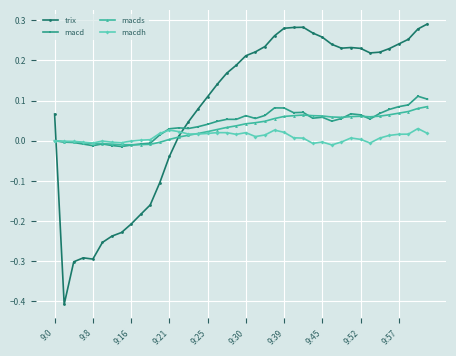

Which series has the largest total across all categories?

trix